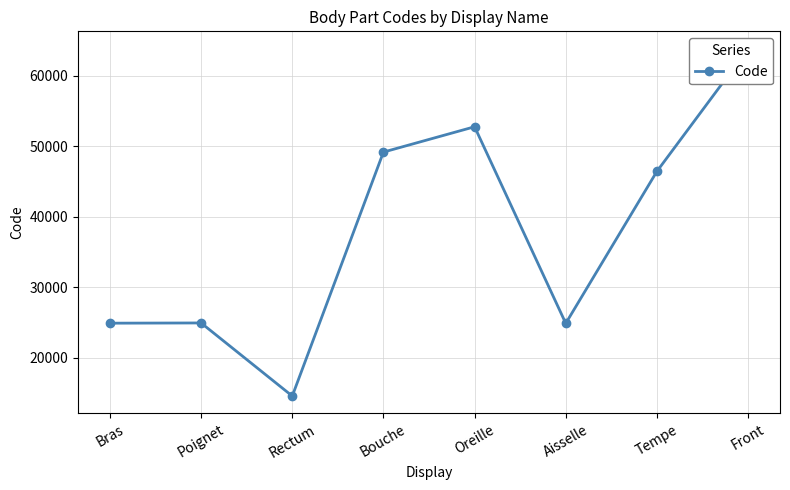

Where does the data first go above 46450?

Bouche